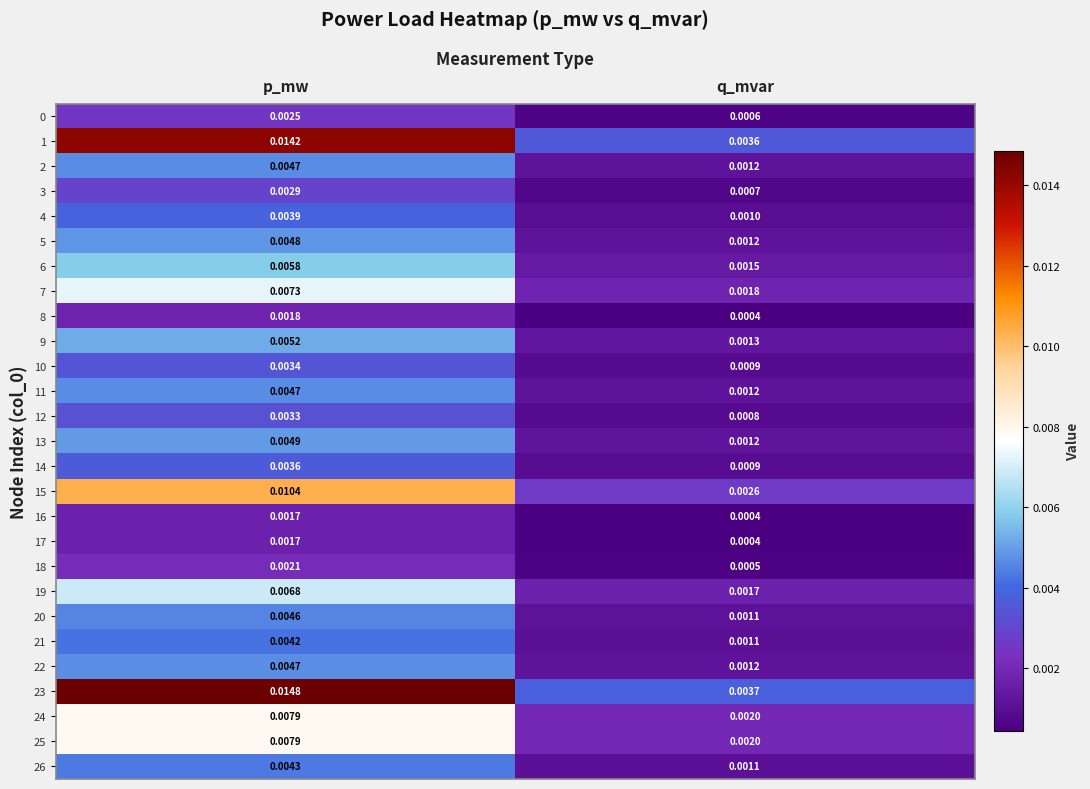

Which series has the widest spread of values?

23